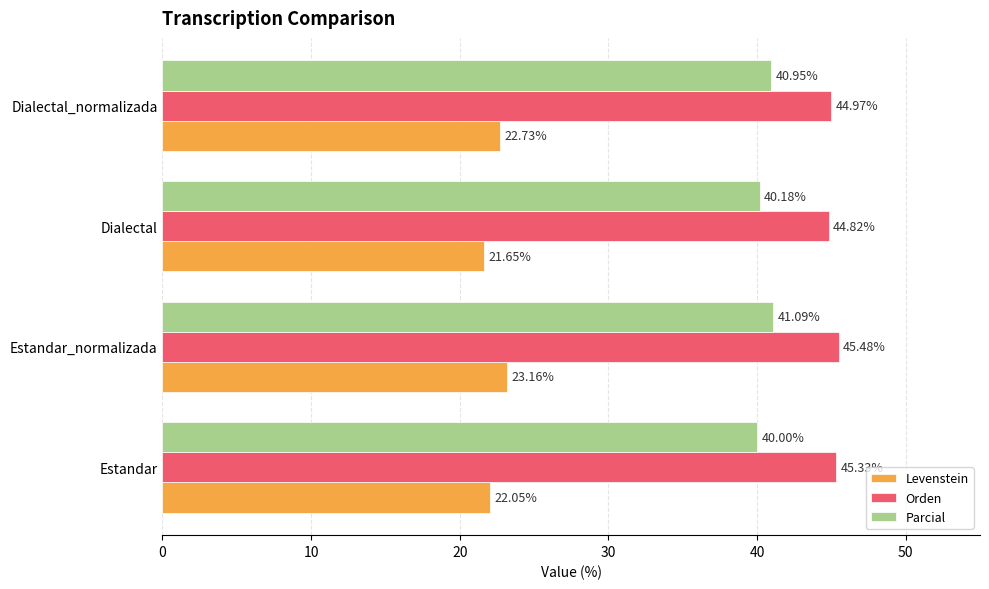

How many data points in Orden are above 45?

2